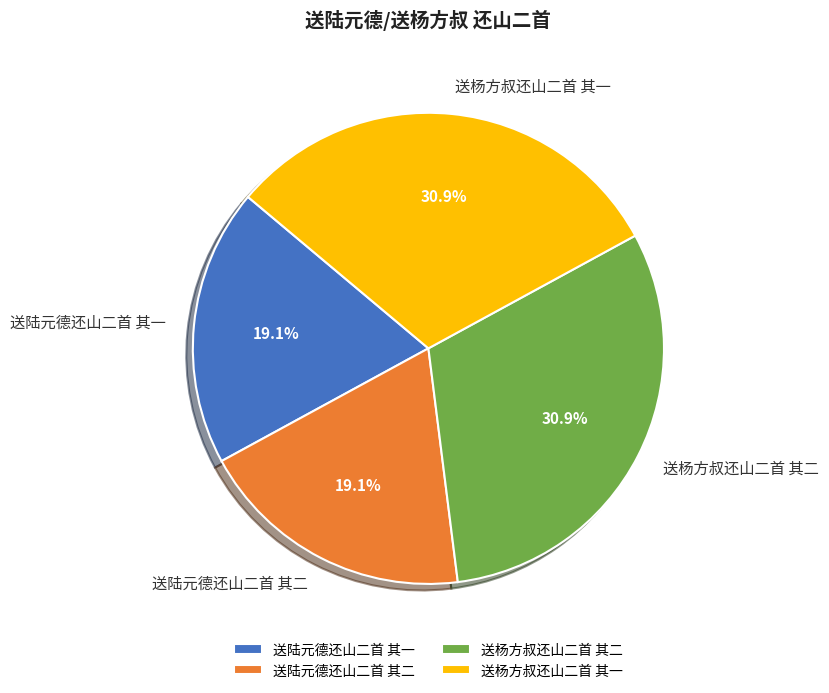

What is the ratio of the value at 送杨方叔还山二首 其一 to the value at 送陆元德还山二首 其一?

1.6